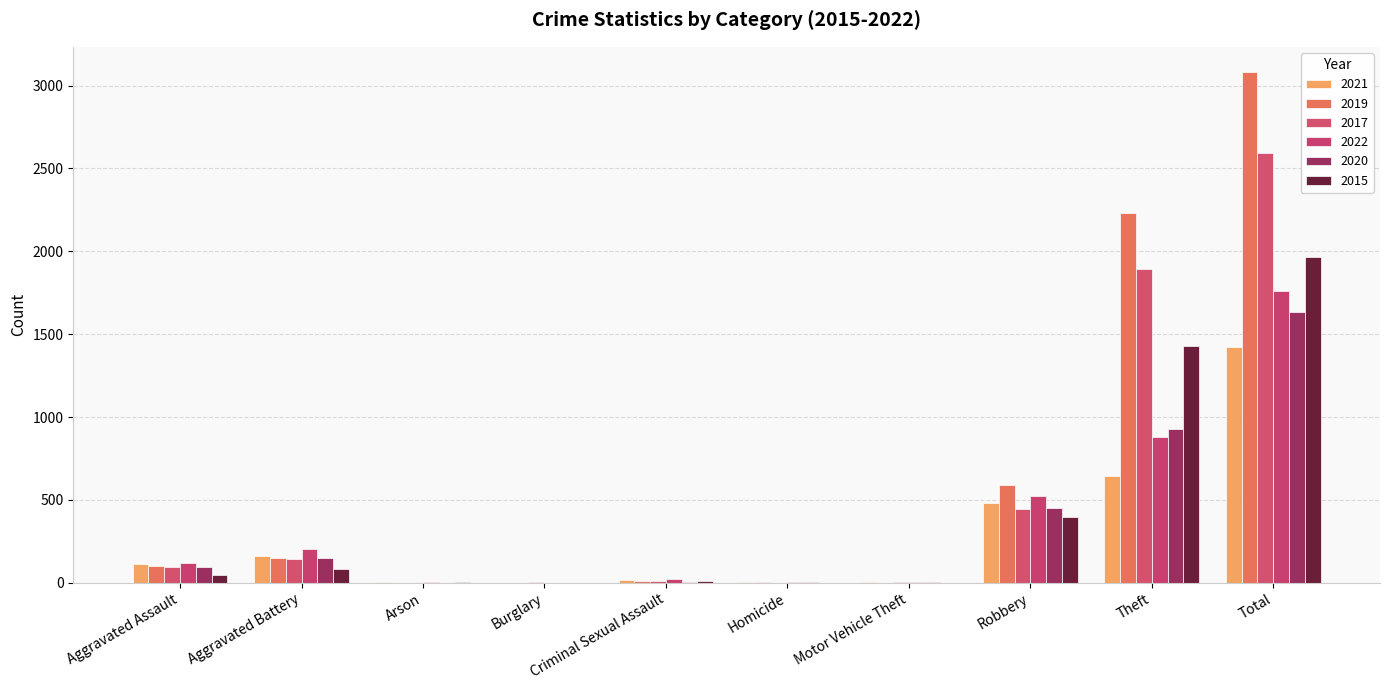

How many groups of bars are there?

10